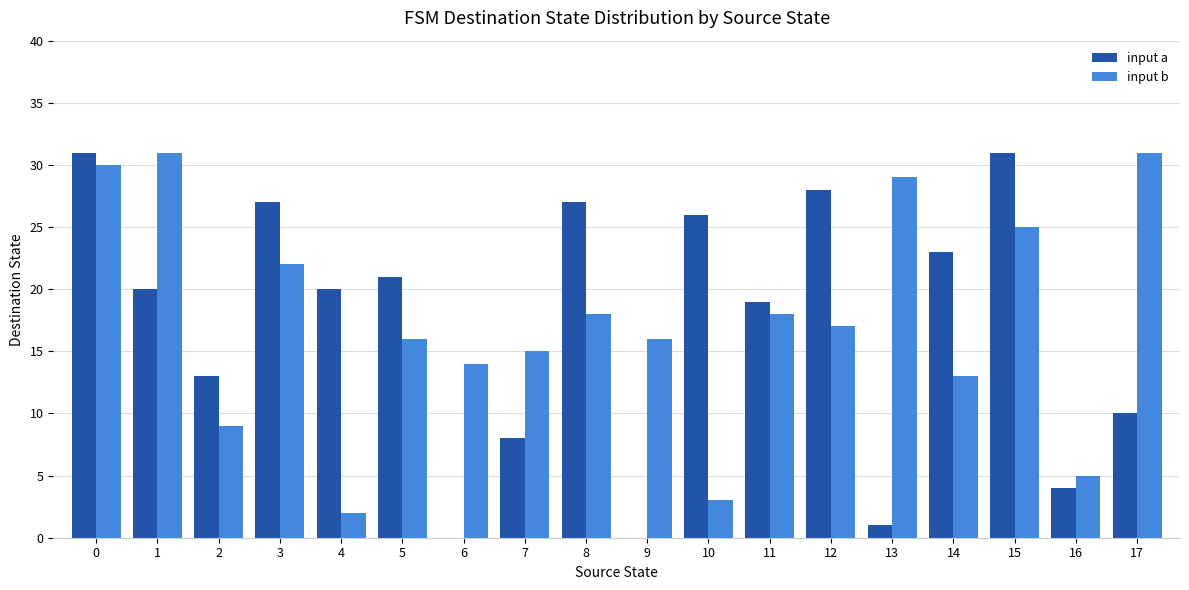

What is the sum of the input a values at 15 and 17?

41